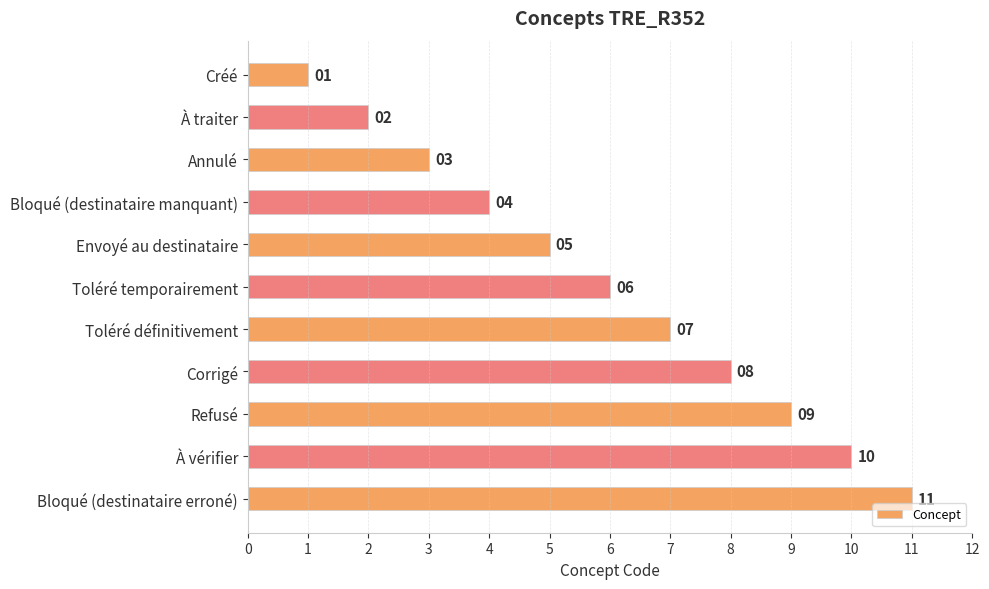

Where is the data nearest to the value 6?

Toléré temporairement